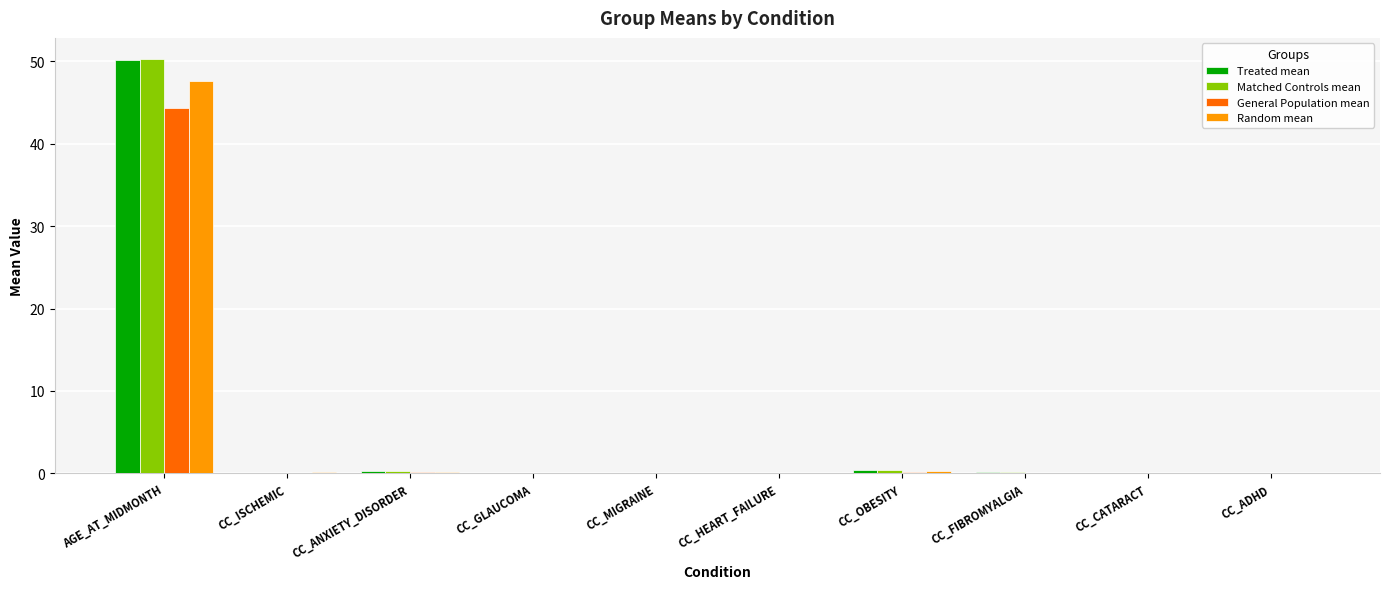

What is the average value of the General Population mean series?

4.5